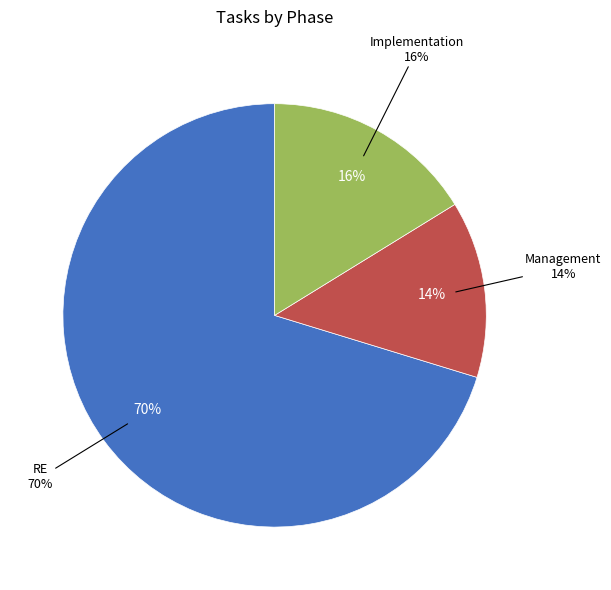

Rank the categories by value from lowest to highest.

Management, Implementation, RE